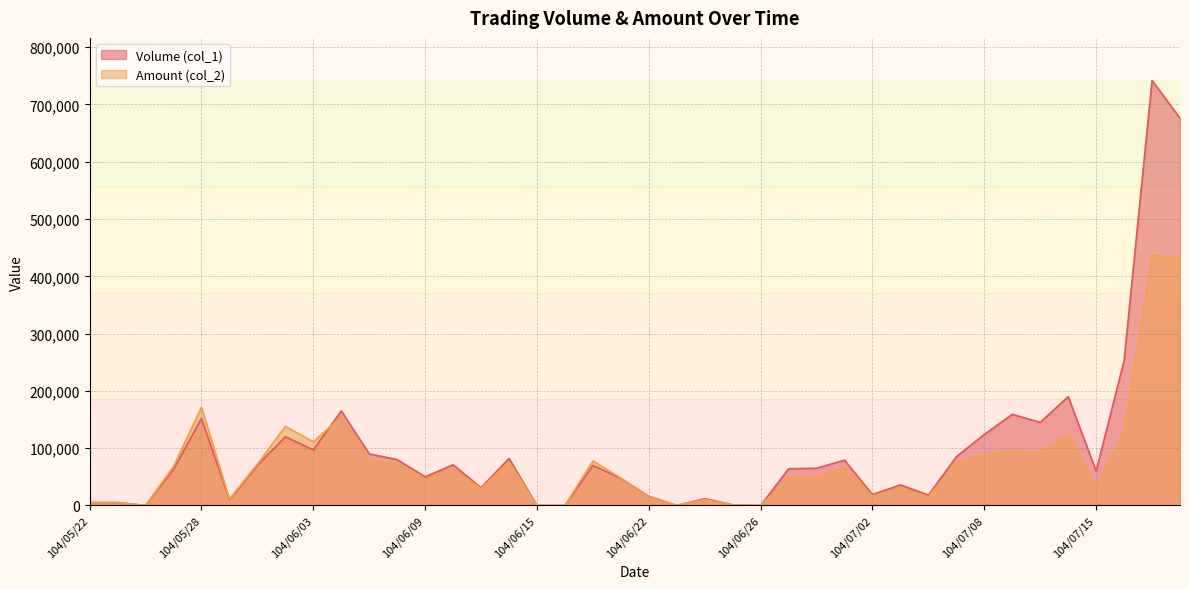

At which label does Volume (col_1) reach its peak?

104/07/17